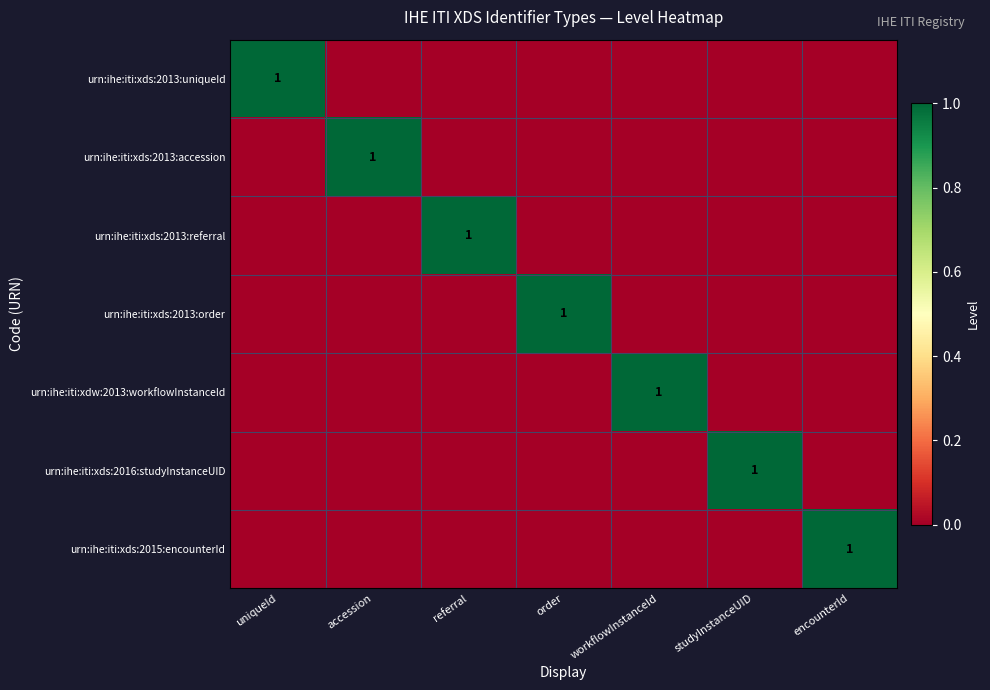

Is it true that urn:ihe:iti:xds:2013:referral equals 2 at referral?

False